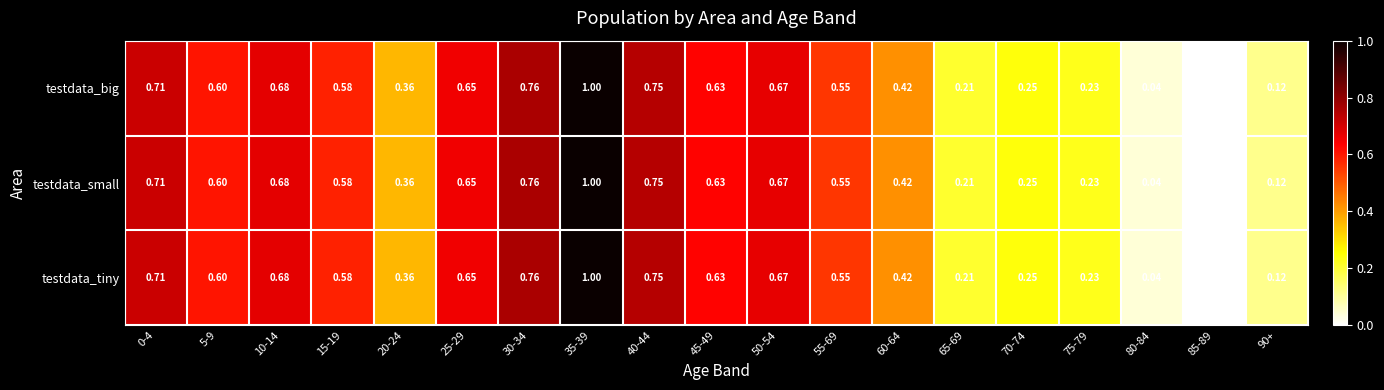

How many data points does each series have?

19